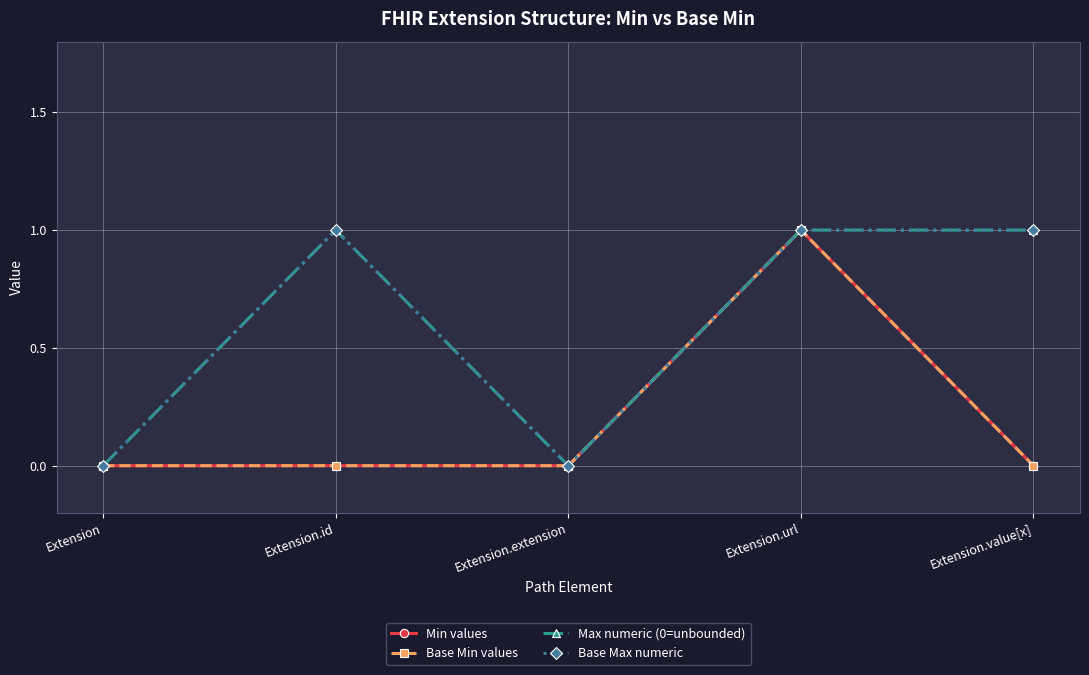

Does the chart have visible grid lines?

Yes